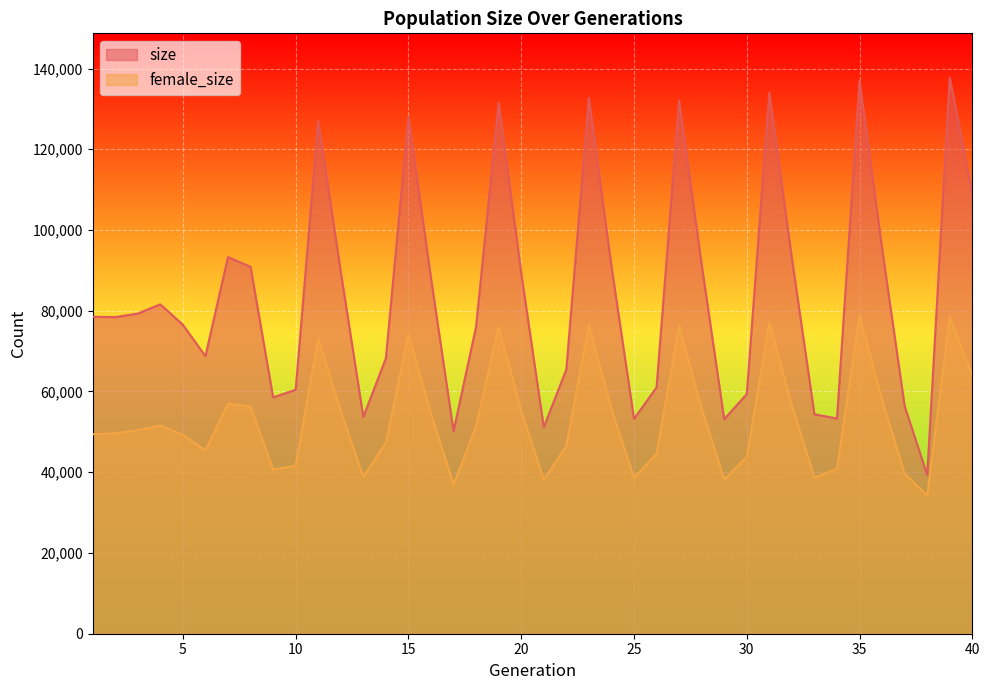

True or false: size has a value of 78506 at 1.

True